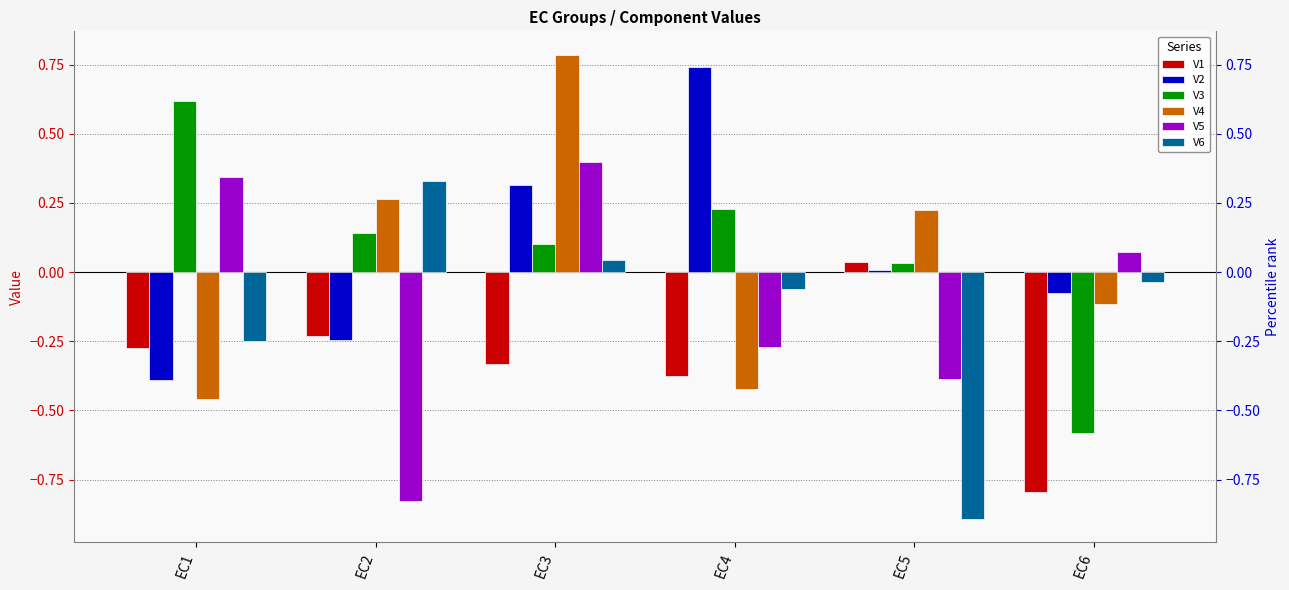

Which series has the largest range (max minus min)?

V4